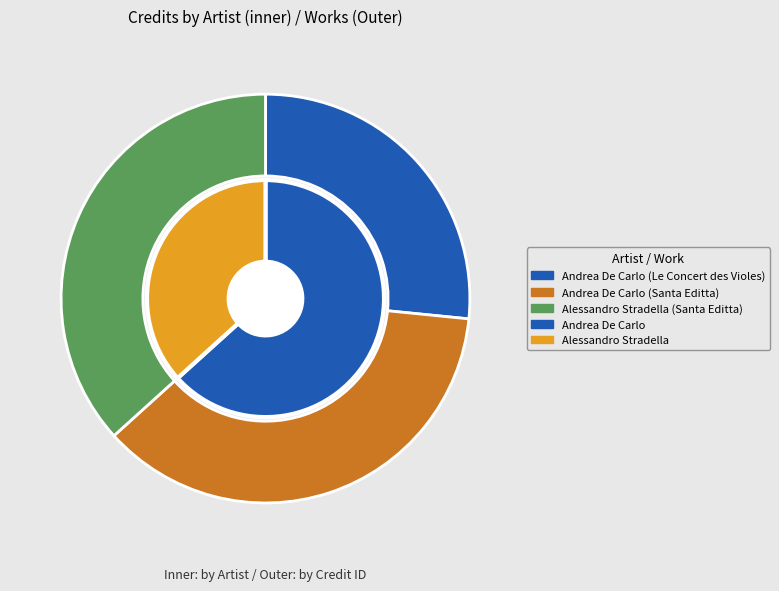

To the nearest percent, what is the average slice percentage?

33%